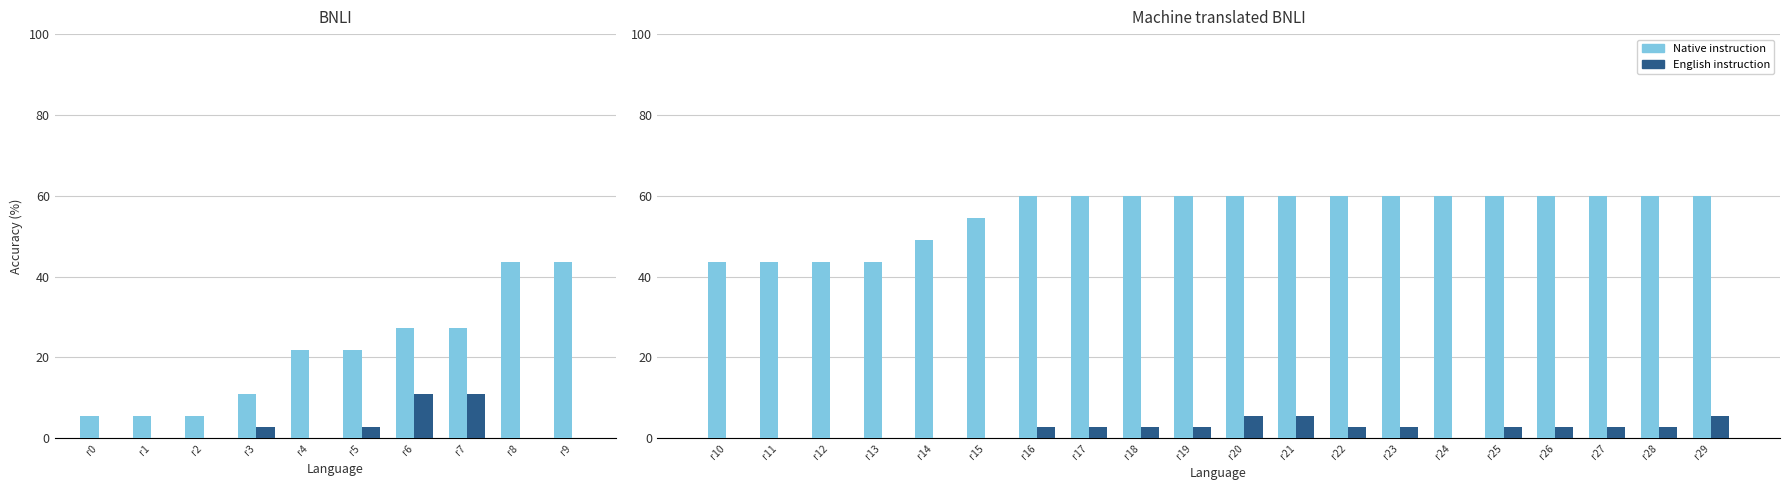

How many values in English instruction are above zero?

13